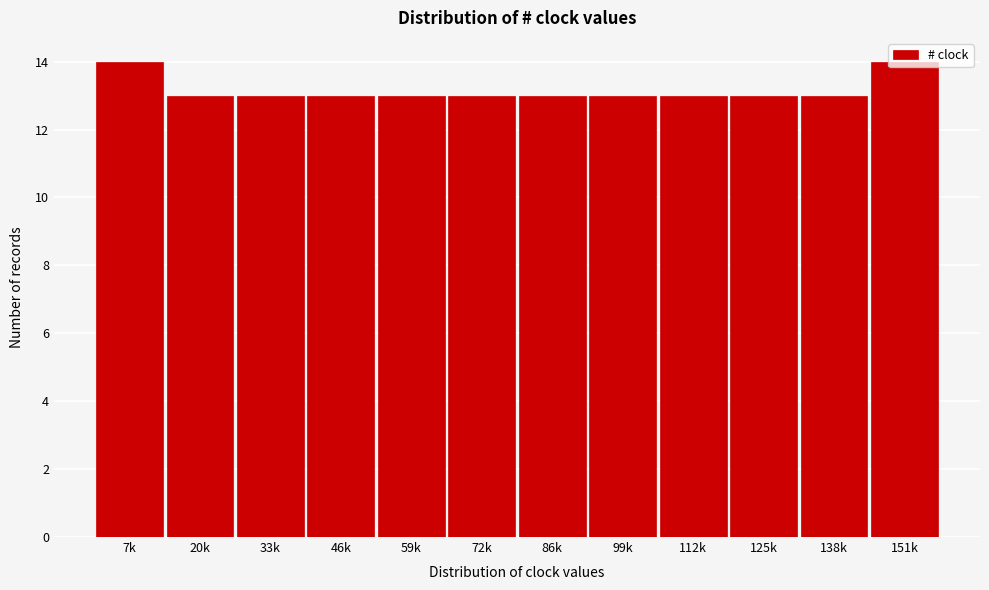

What position from the left is 20k?

2